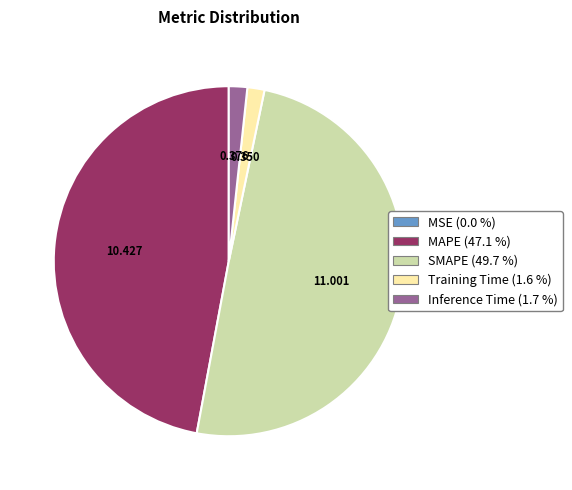

Which slice is the largest?

SMAPE